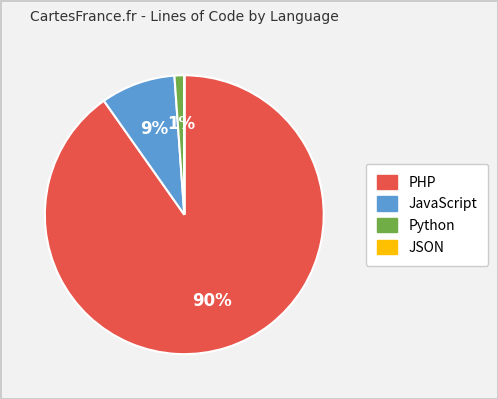

Which has a higher value, PHP or JavaScript?

PHP